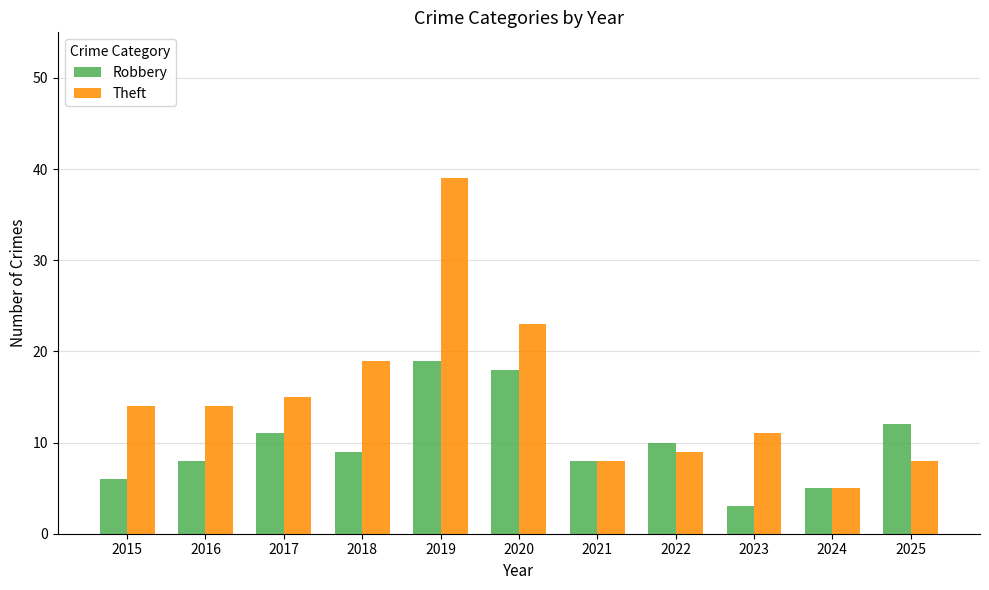

List the series in order of their peak value, lowest first.

Robbery, Theft